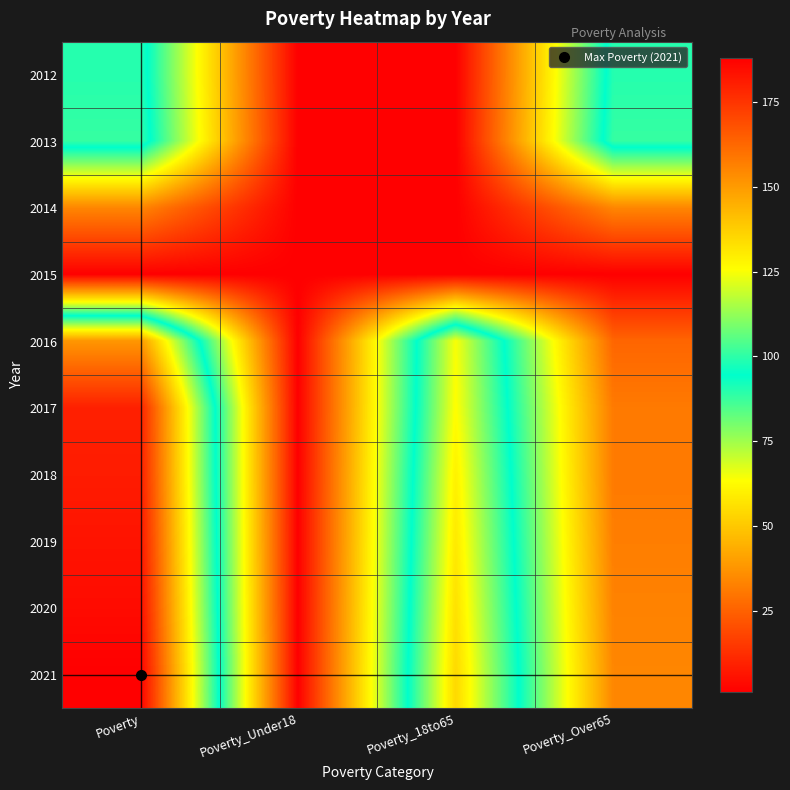

At how many categories does at least one series exceed 145?

1